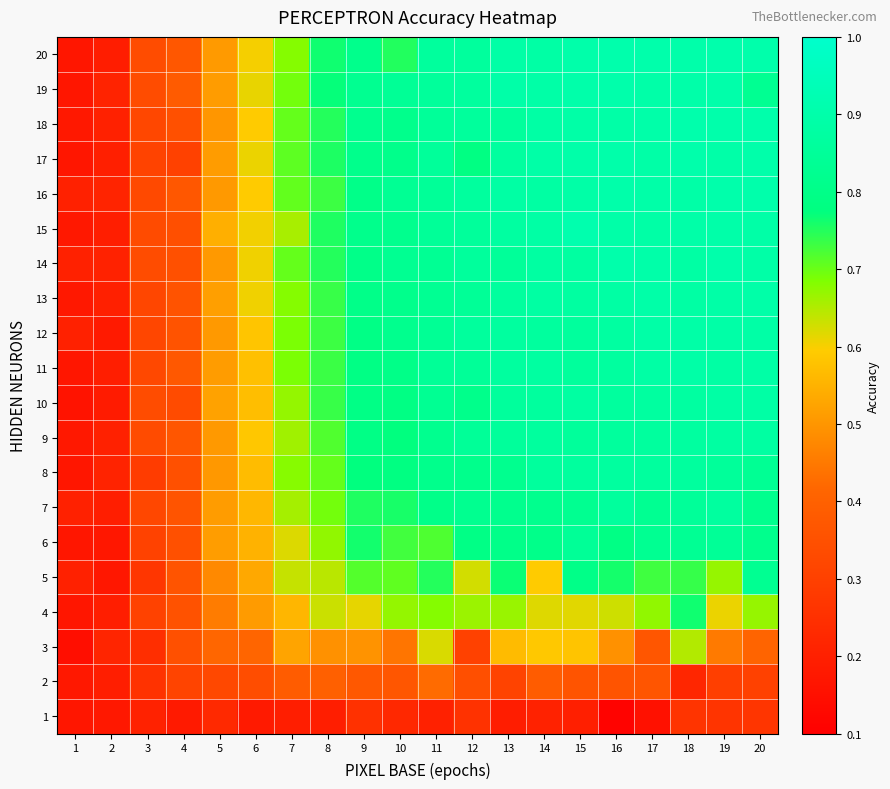

How many categories are shown in the chart?

20